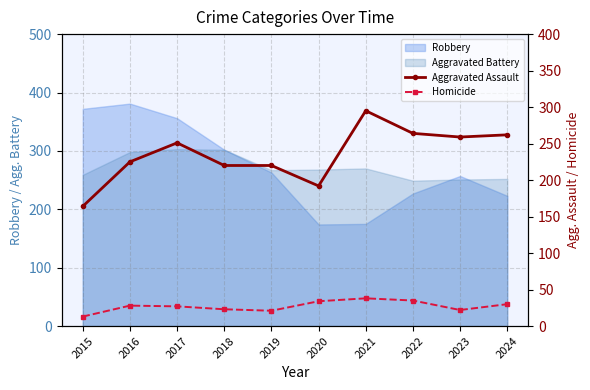

True or false: Aggravated Assault has a value of 402 at 2017.

False